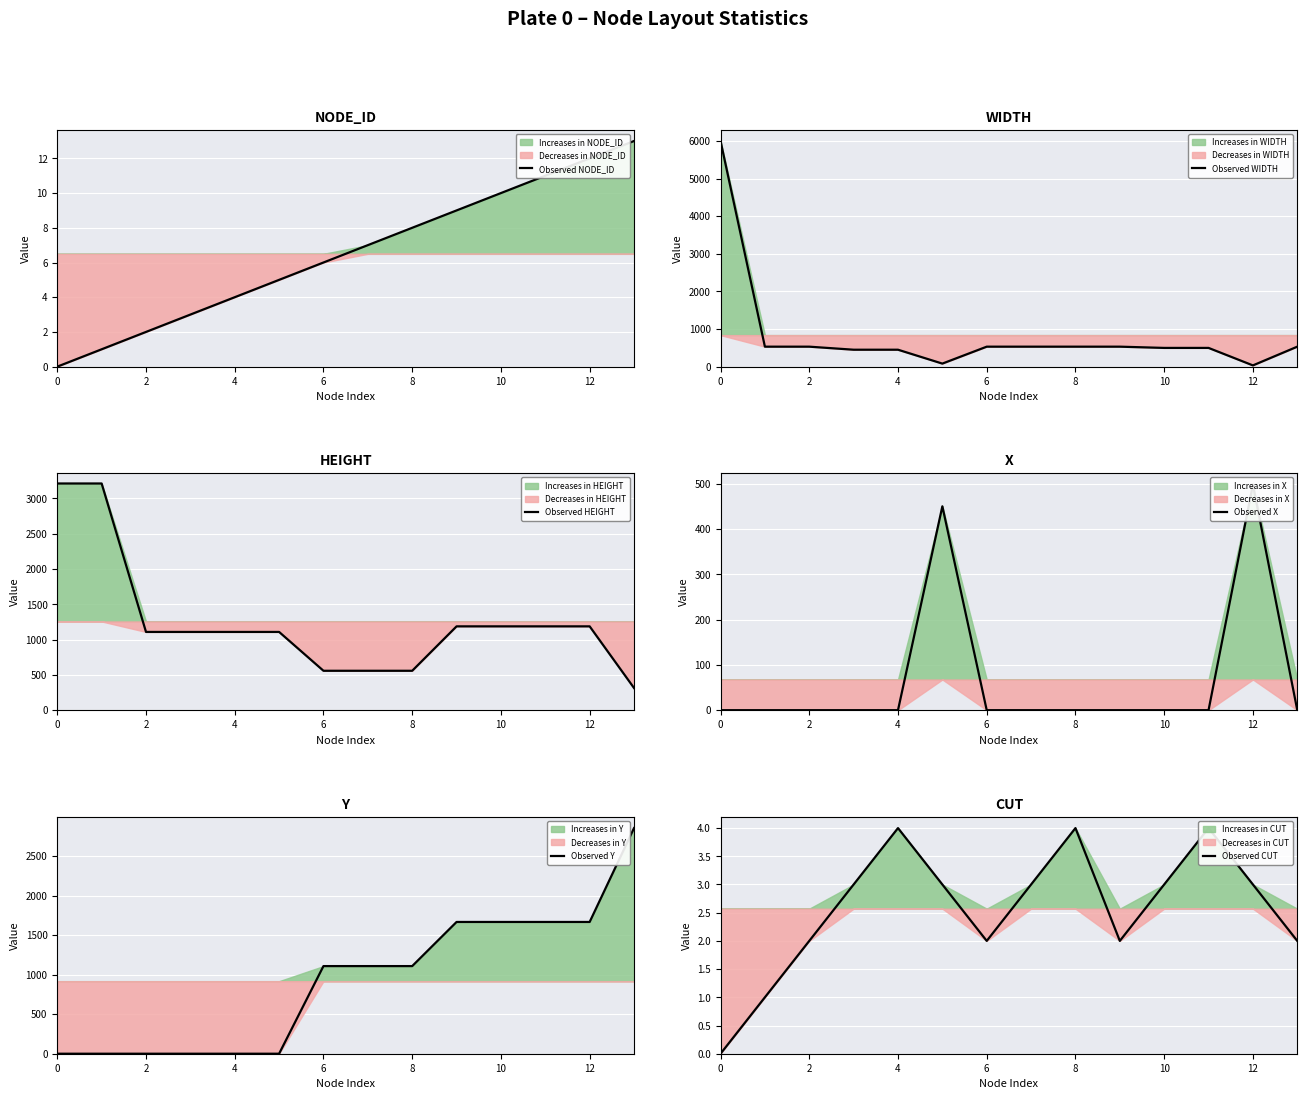

The value of Observed NODE_ID at 8 is 8. True or false?

True